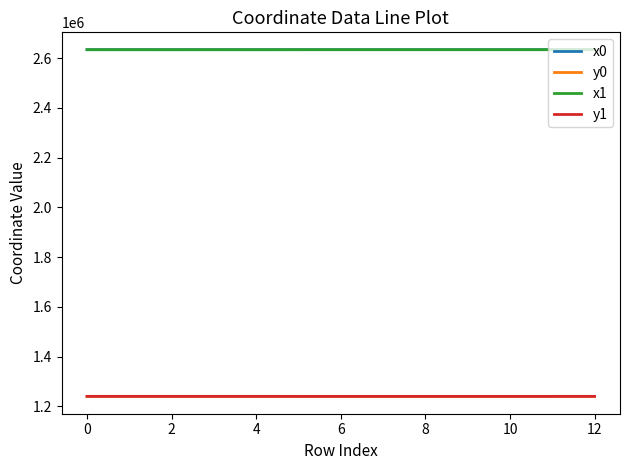

True or false: y0 and x1 intersect in this chart.

False